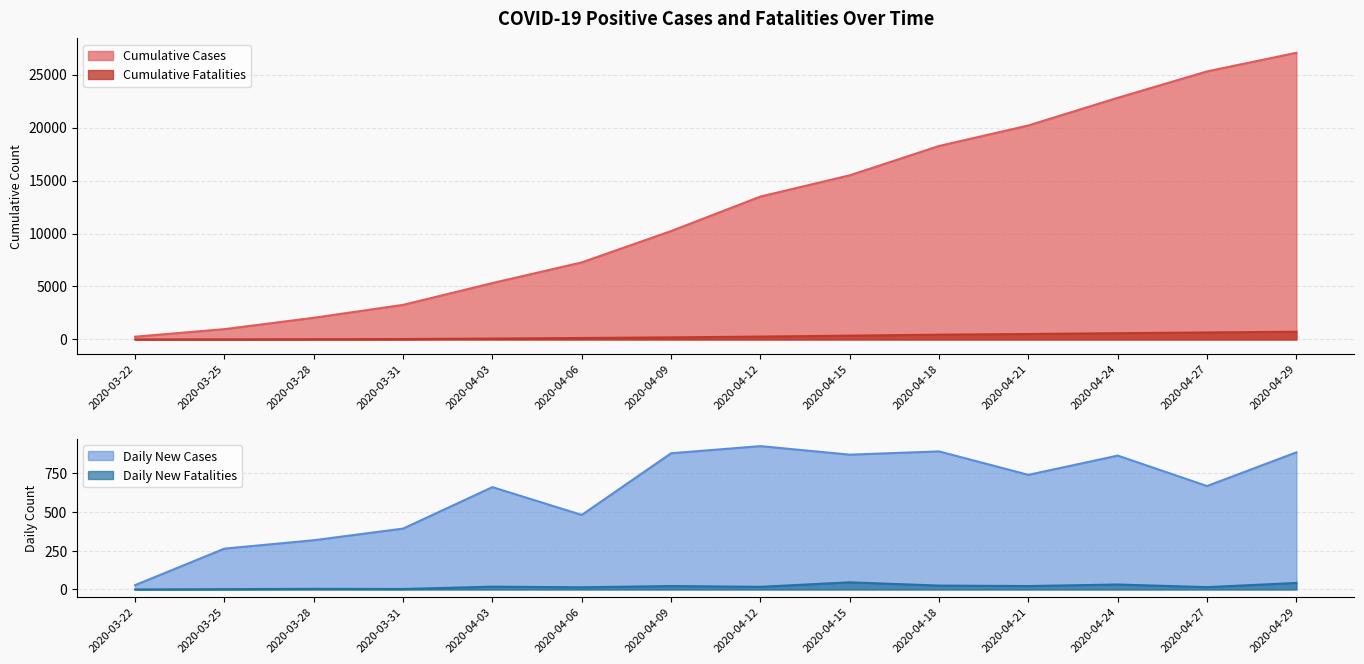

What position from the left is 2020-04-27?

13